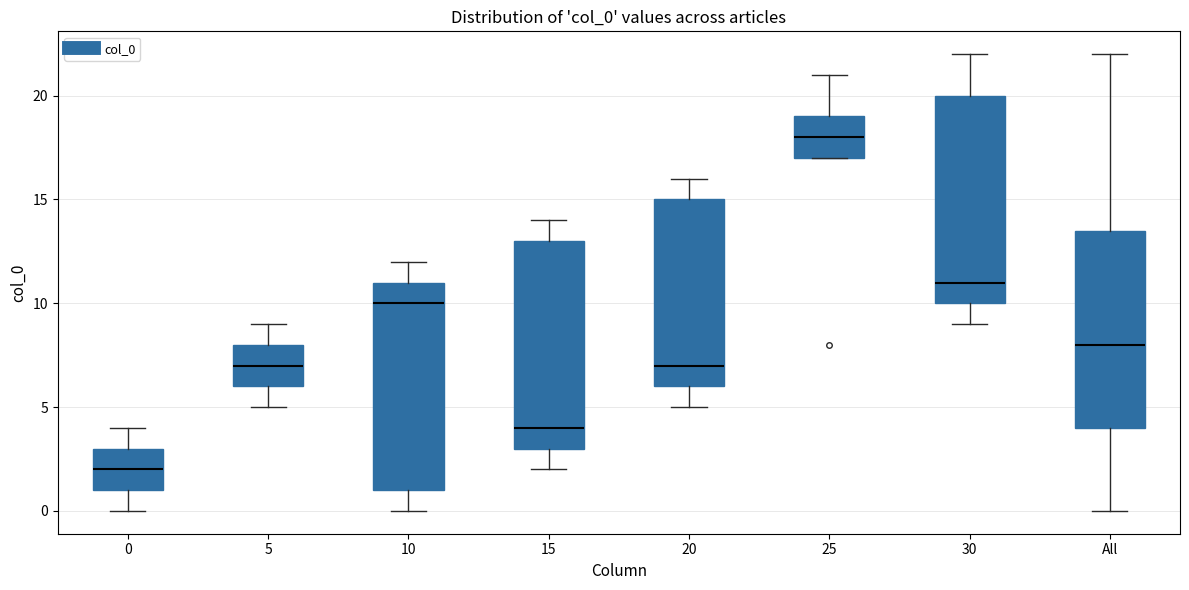

Which box has the lowest median line?

0